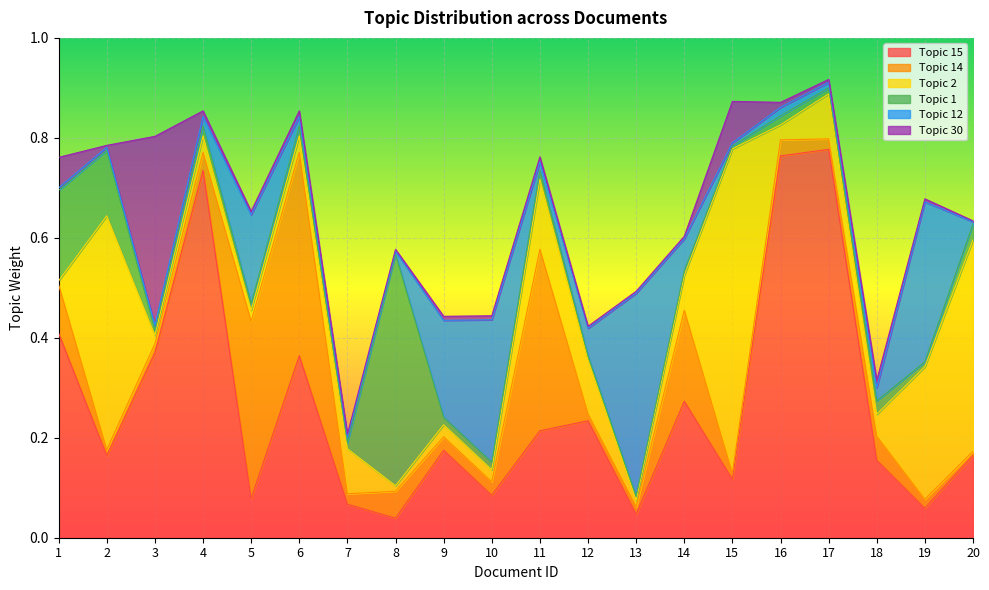

Rank the series by their maximum value, from highest to lowest.

Topic 15, Topic 2, Topic 1, Topic 14, Topic 12, Topic 30